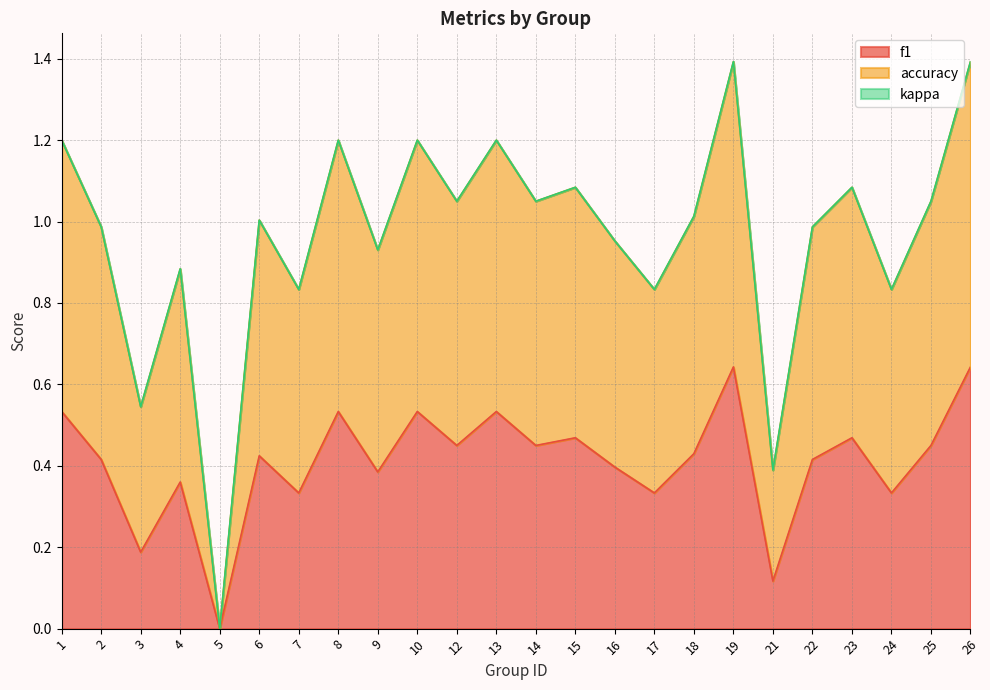

Between 1 and 7, which is larger?

1